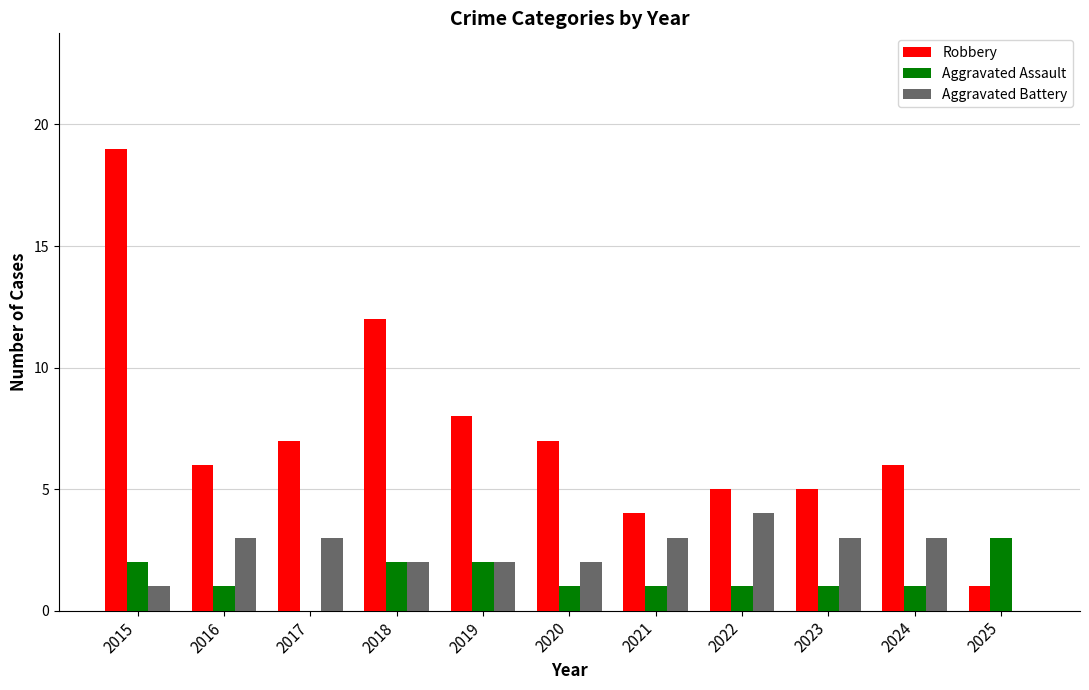

Is the value of Aggravated Assault at 2022 greater than the value of Aggravated Battery at 2025?

Yes